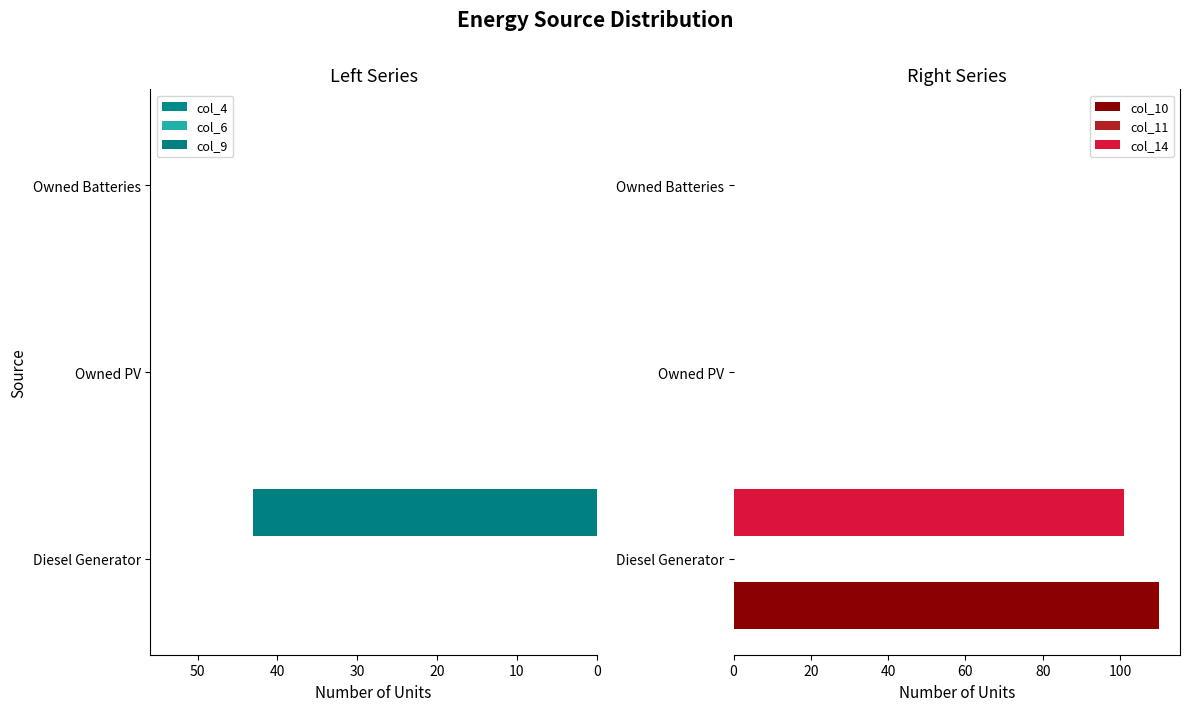

The col_10 series shows 0 at Owned Batteries. True or false?

True